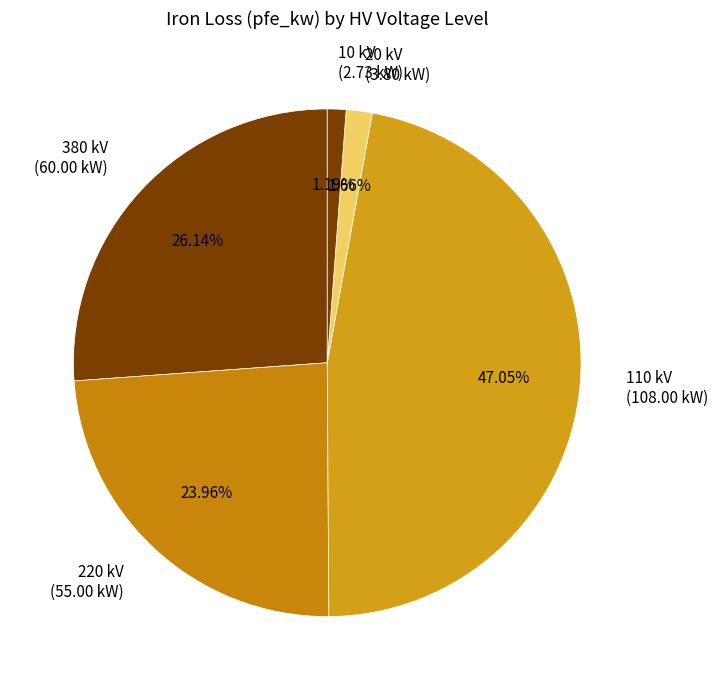

Is the sum of 110 kV (108.00 kW) and 380 kV (60.00 kW) greater than half?

Yes